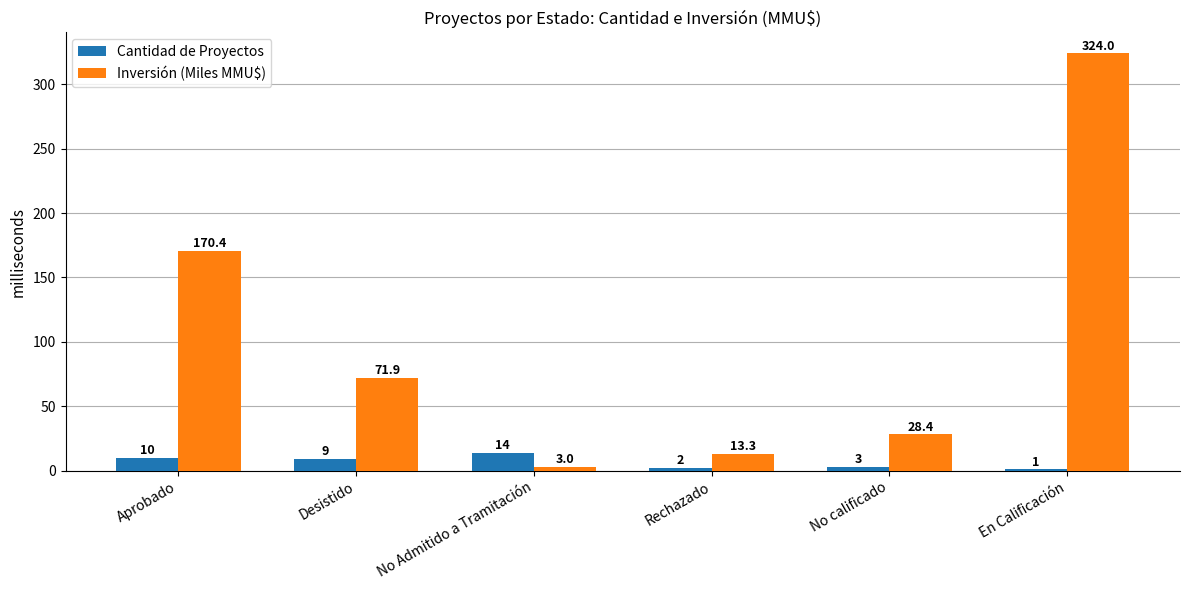

Which category has the highest value in the Cantidad de Proyectos series?

No Admitido a Tramitación